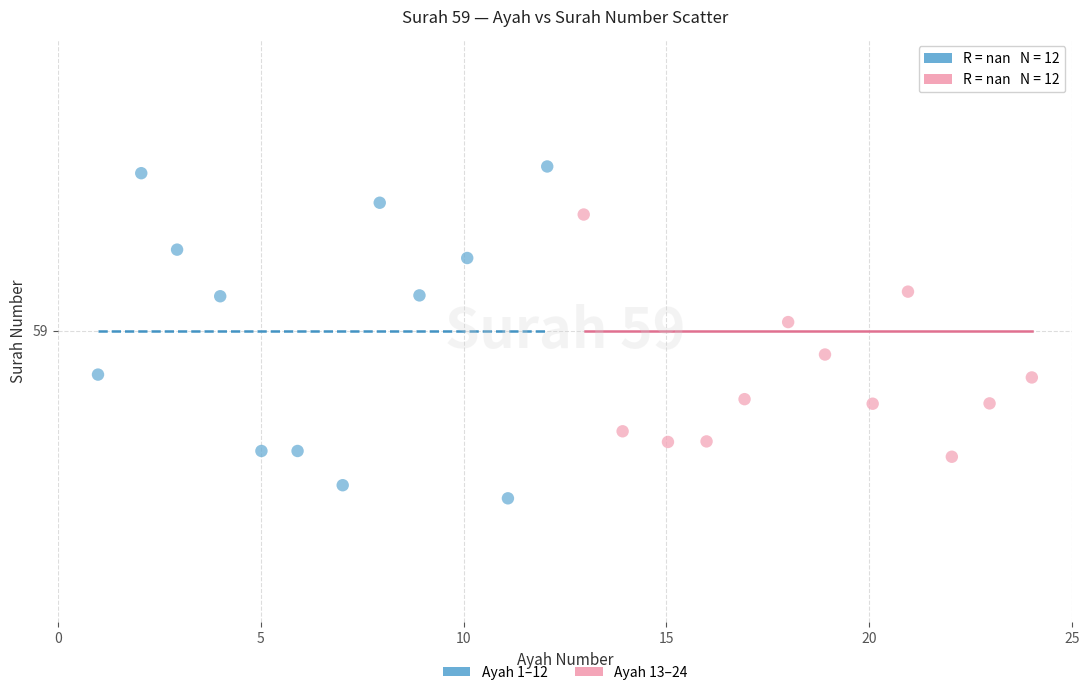

Which series reaches the minimum Y coordinate?

Ayah 1–12